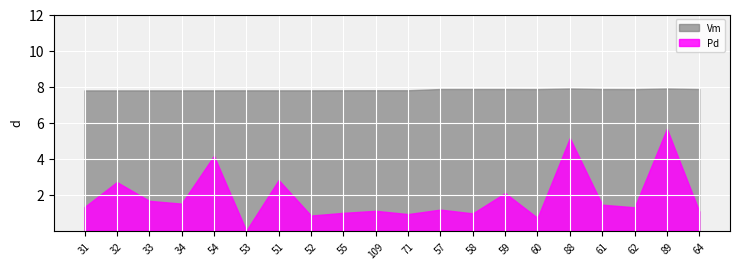

Is the value of Vm at 60 greater than the value of Pd_scaled at 52?

Yes